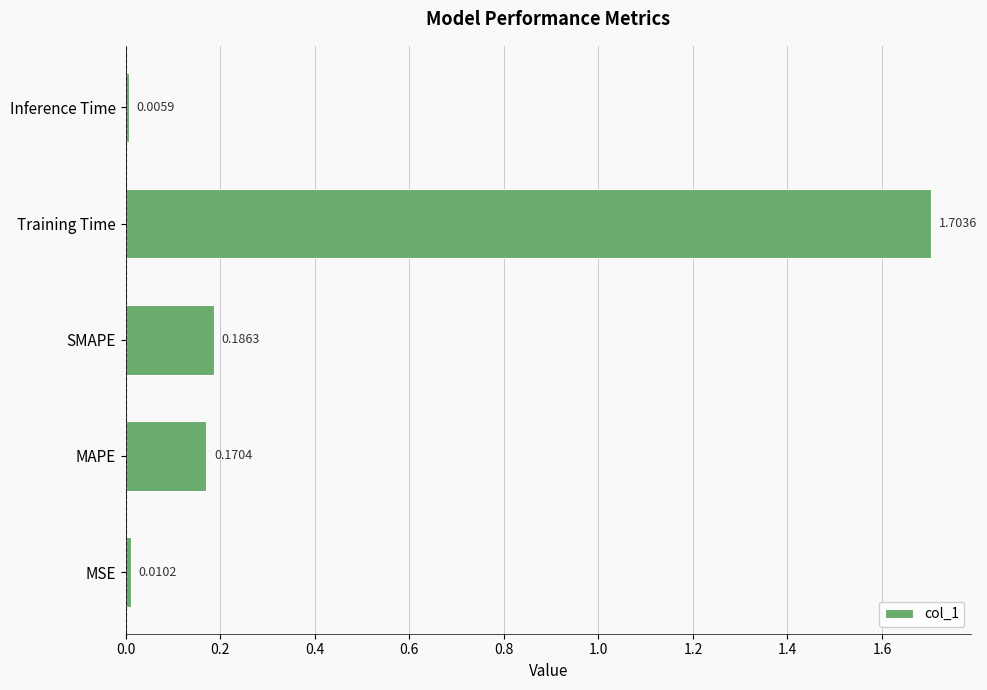

At which label is the value closest to 0?

Inference Time